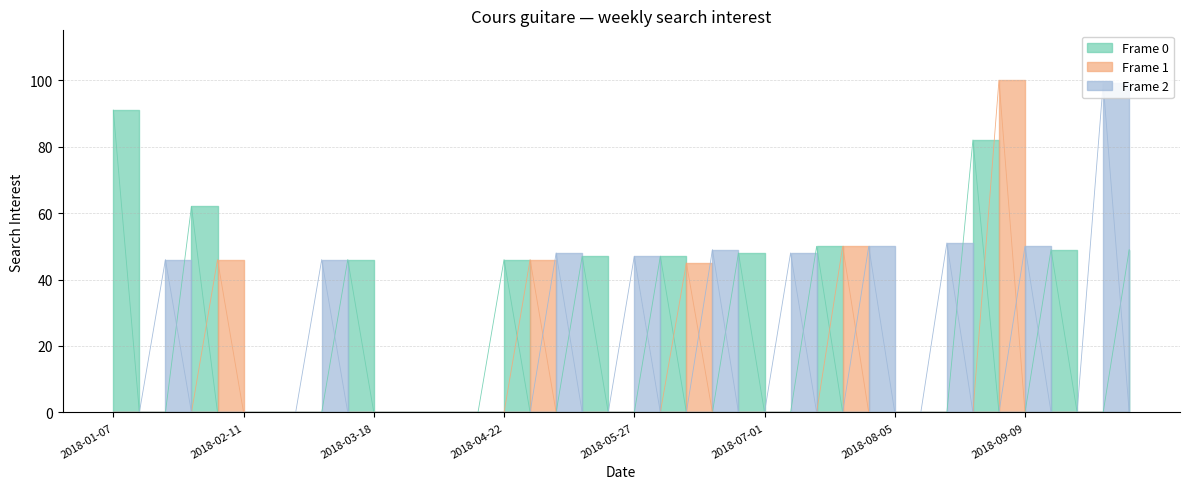

What is the difference between the maximum and minimum values?

100